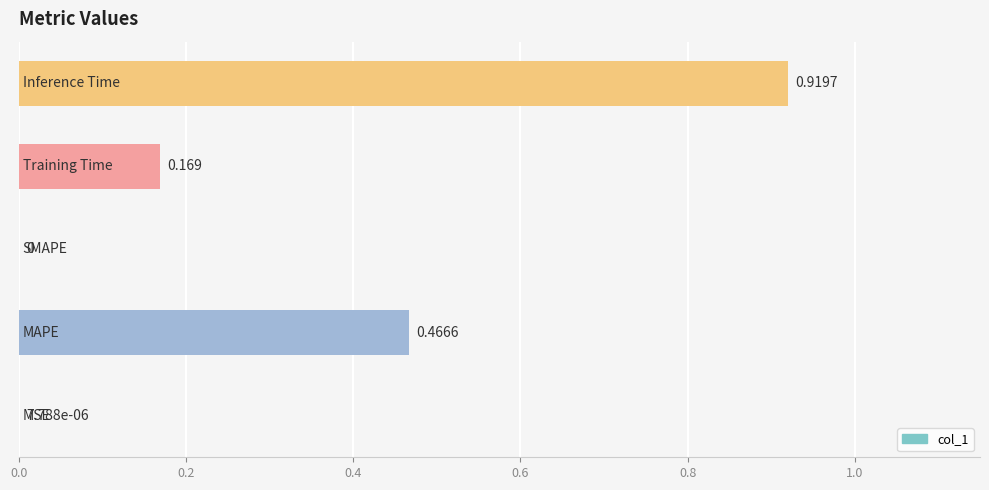

How many data points are above 0?

4